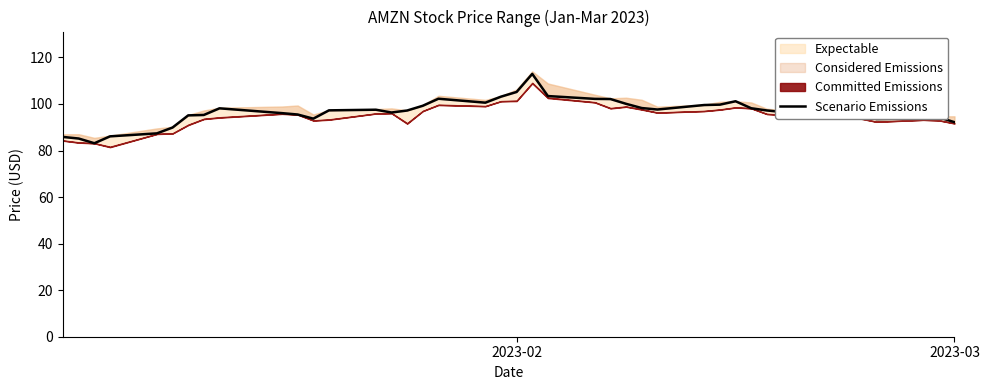

Reading left to right, list all the values displayed in this chart.

85.8	85.1	83.1	86.1	87.4	89.9	95.1	95.3	98.1	96.1	95.5	93.7	97.2	97.5	96.3	97.2	99.2	102.2	100.6	103.1	105.2	112.9	103.4	102.2	102.1	100.1	98.2	97.6	99.5	99.7	101.2	98.2	97.2	94.6	95.8	95.8	93.5	93.8	94.2	92.2